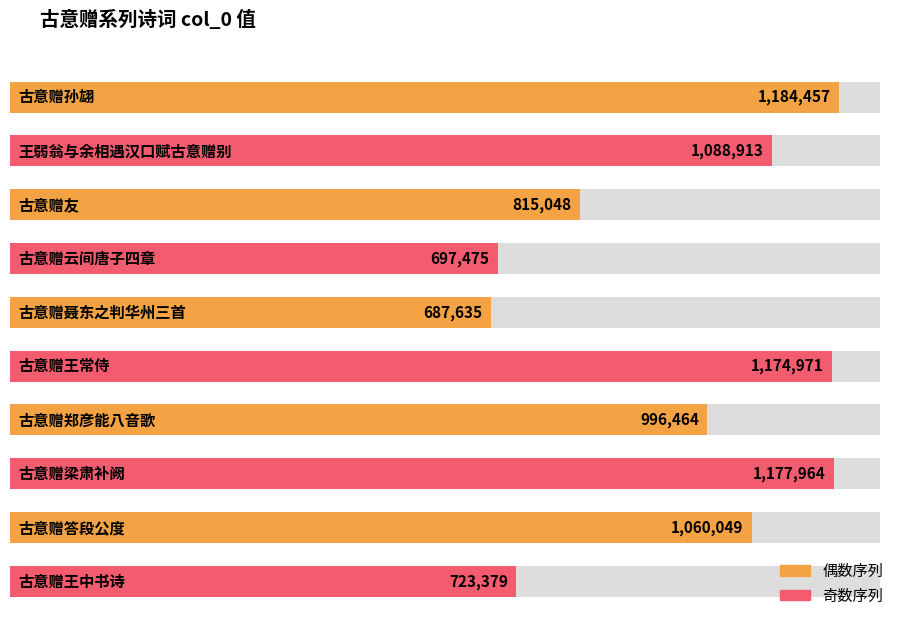

What is the label of the 7th bar from the left?

古意赠郑彦能八音歌